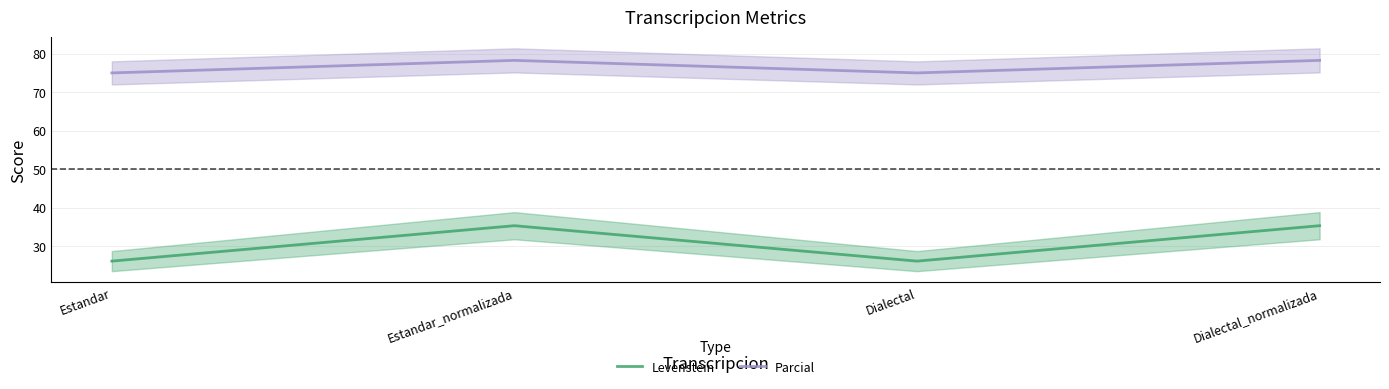

The value of Parcial at Dialectal is 75.0. True or false?

True